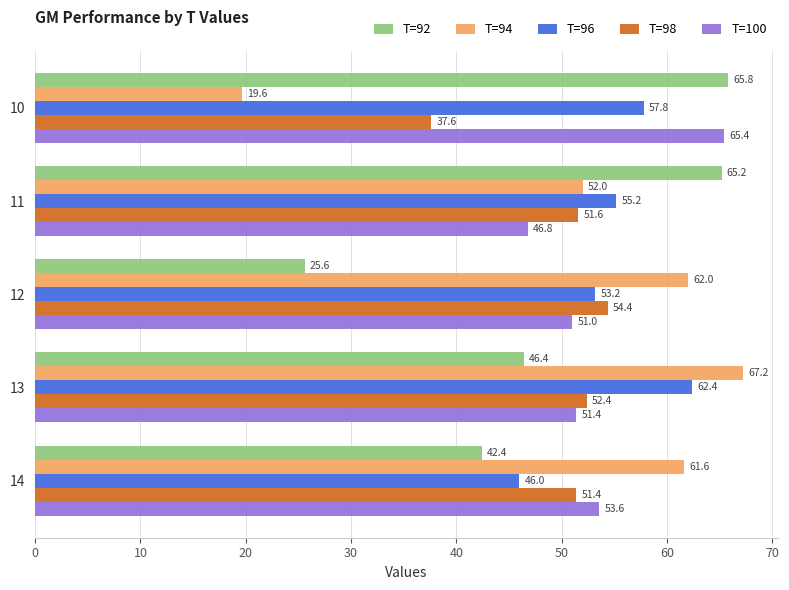

Rank the series at 10 from highest to lowest value.

T=92, T=100, T=96, T=98, T=94